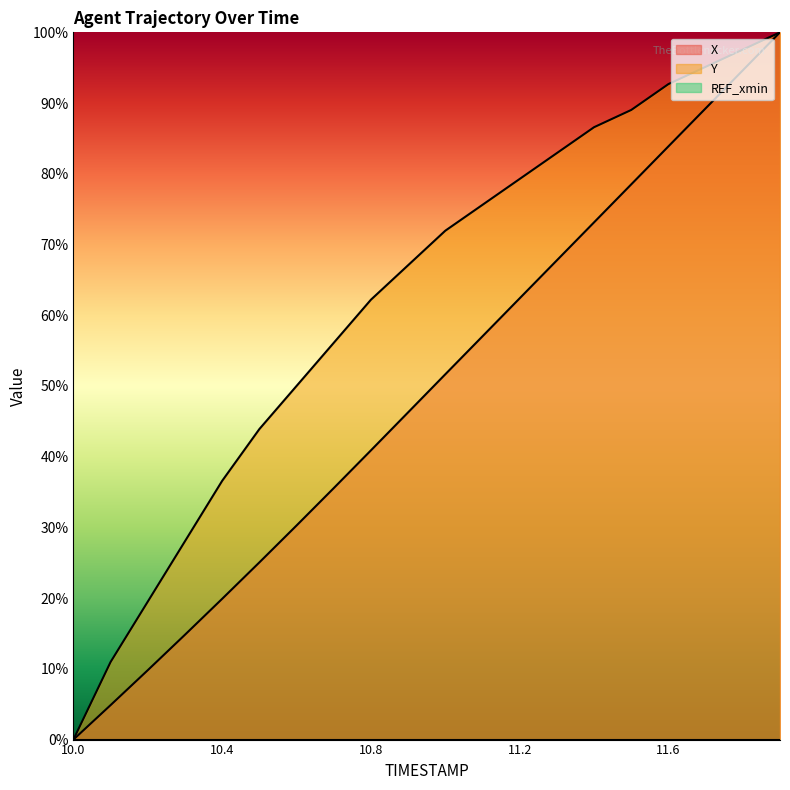

What is the label of the 19th point from the left?

11.8